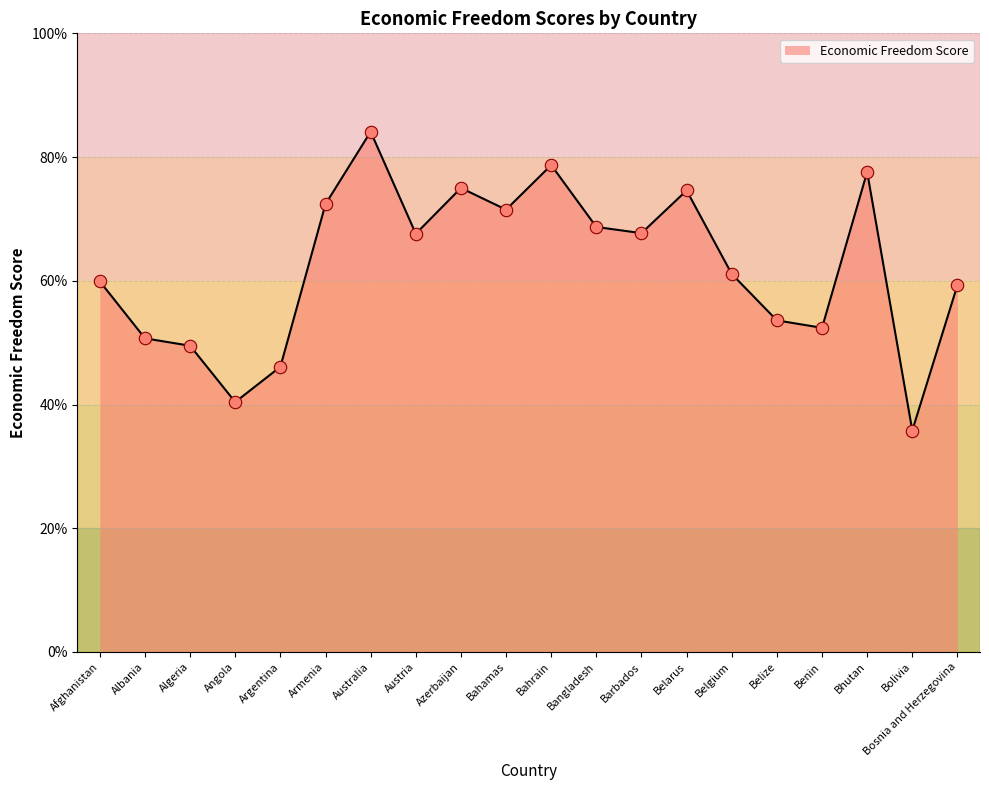

What is the change in value from Belize to Benin?

-1.2